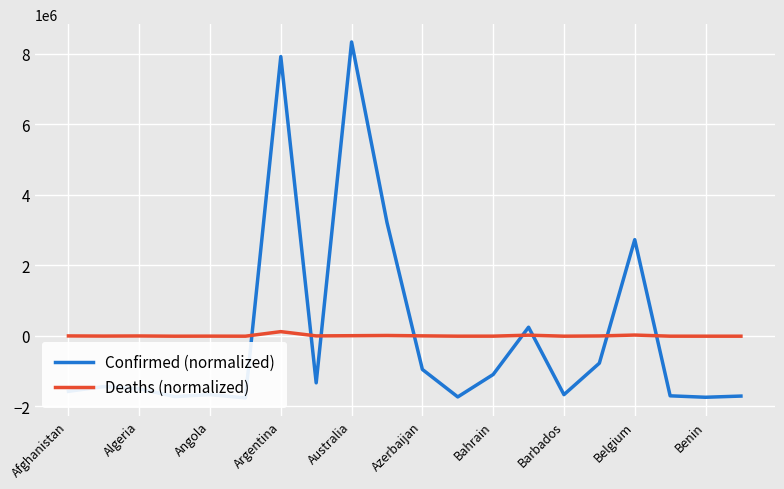

What is the difference between the maximum and minimum values in the Deaths (normalized) series?

129748.0